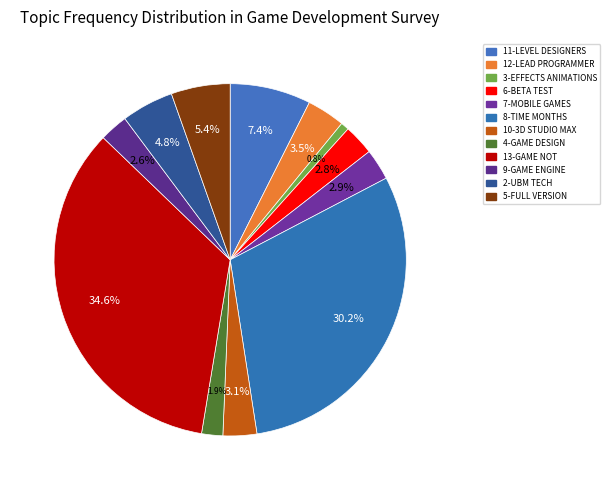

Between 11-LEVEL DESIGNERS and 5-FULL VERSION, which is larger?

11-LEVEL DESIGNERS